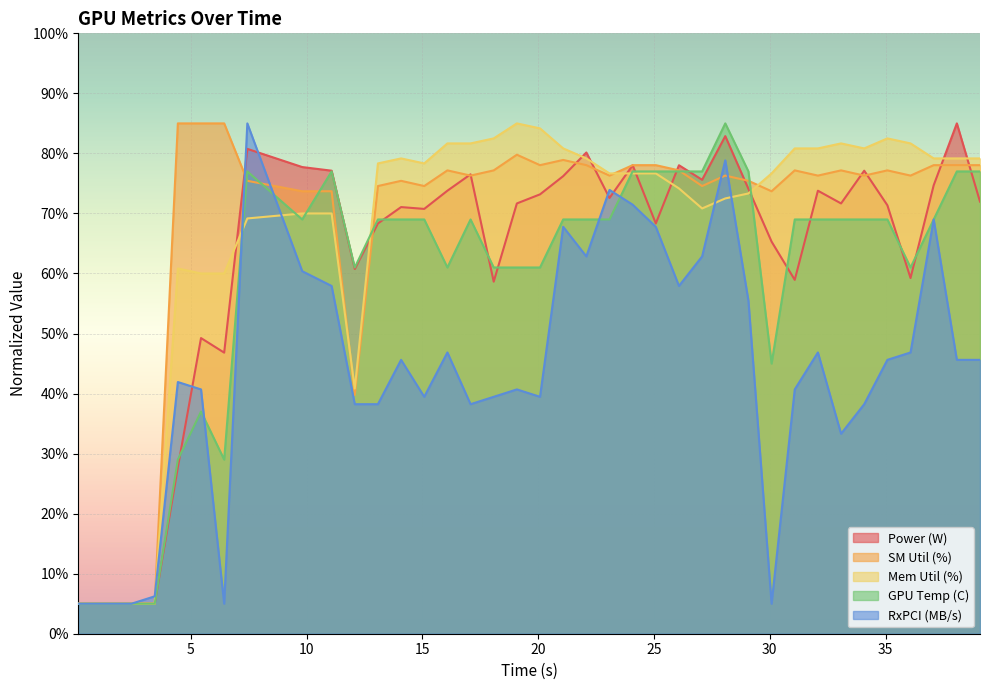

What is the lowest value of the Power (W) series?

5.0